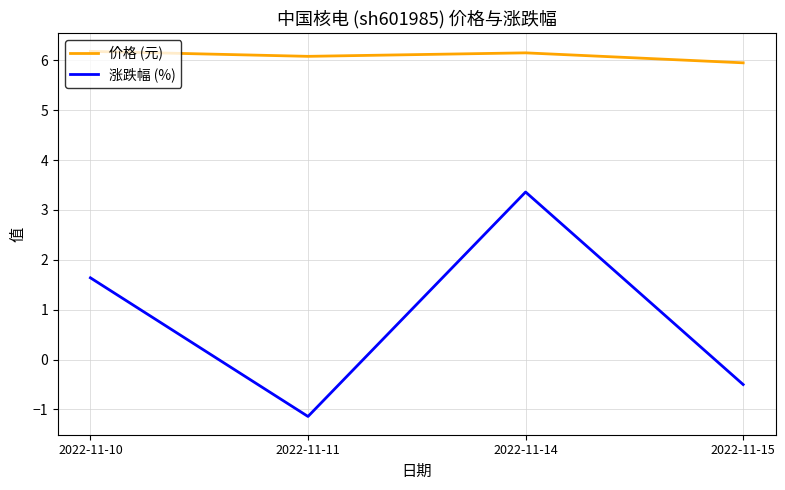

Reading left to right, transcribe all the data shown in this chart.

价格 (元): 6.2	6.1	6.2	6.0
涨跌幅 (%): 1.6	-1.1	3.4	-0.5